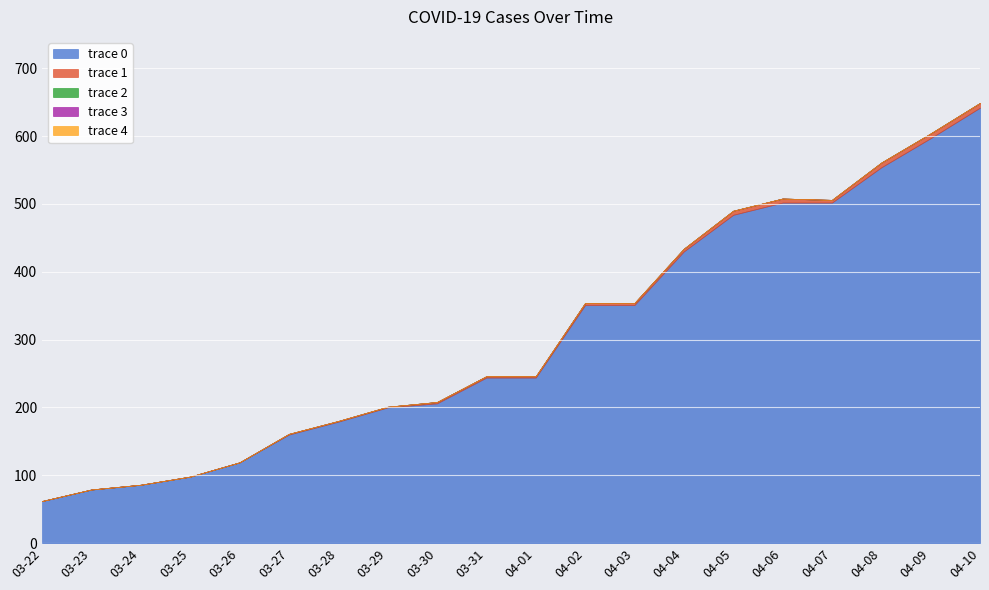

Count the number of data series in this chart.

5